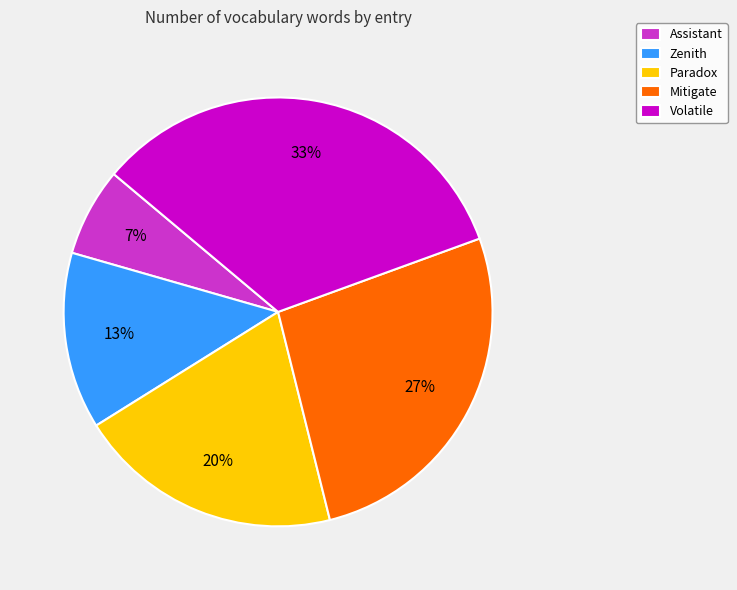

To the nearest percent, what is the combined percentage of Zenith and Paradox?

33%